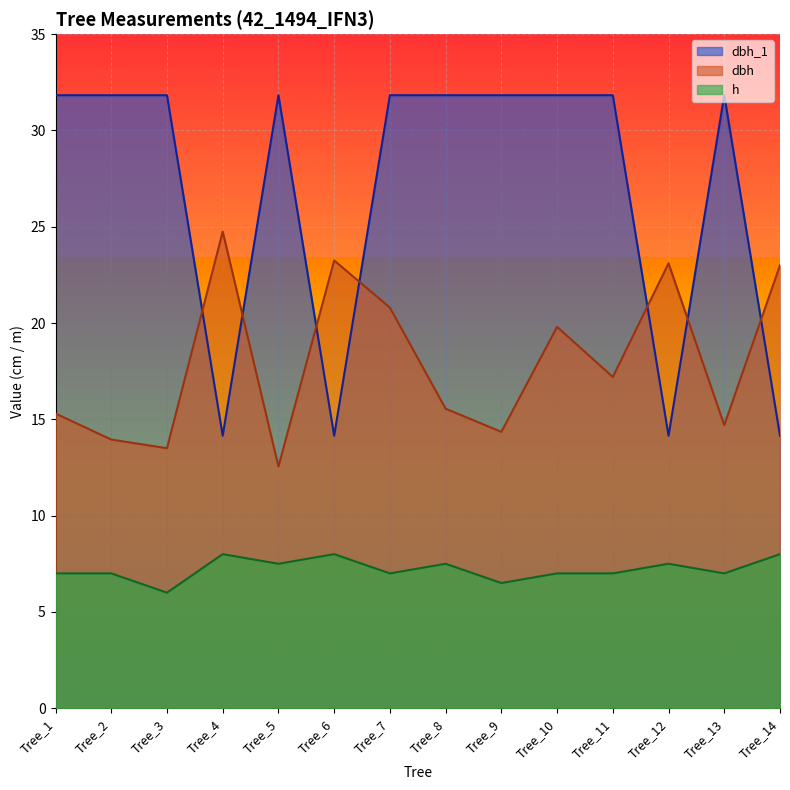

Which category has the highest value in the dbh series?

Tree_4